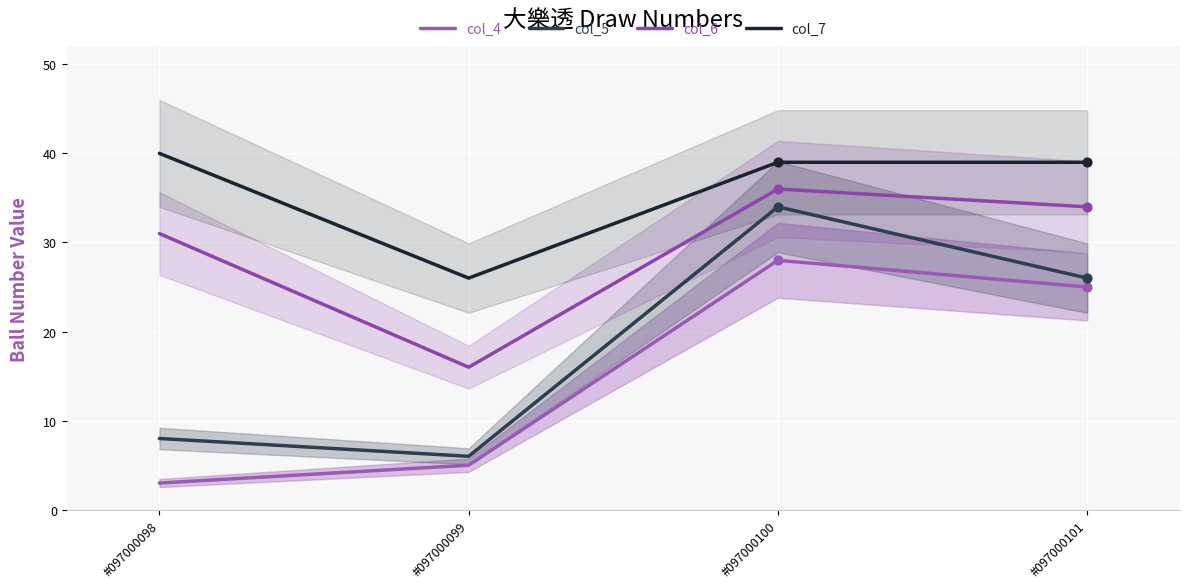

Which series has the largest Y range (max minus min)?

col_5